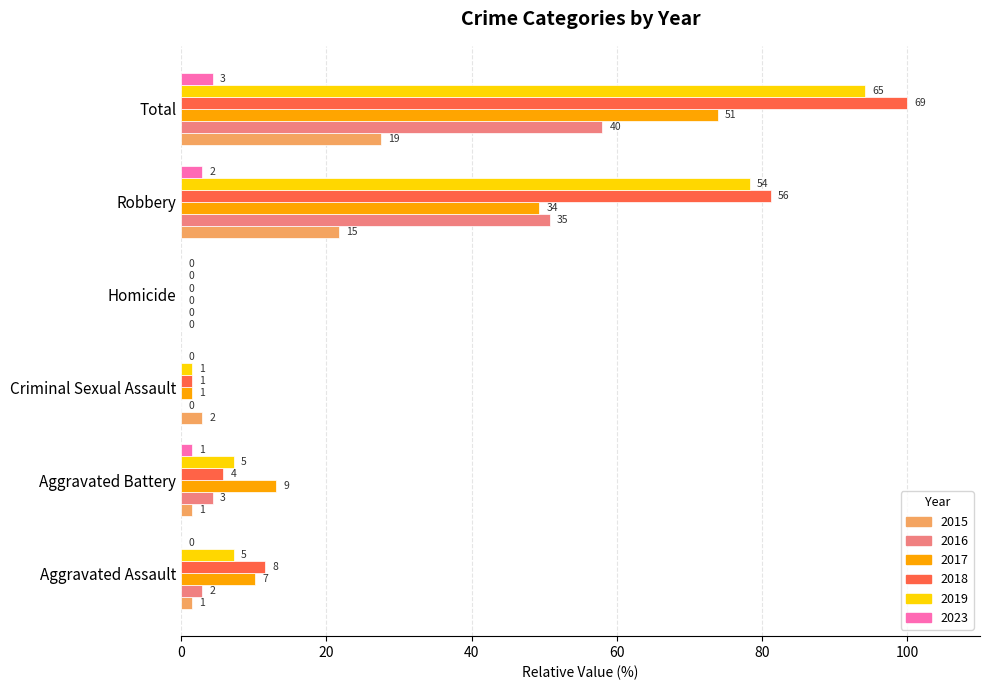

Is the value of 2019 at Robbery greater than the value of 2015 at Homicide?

Yes